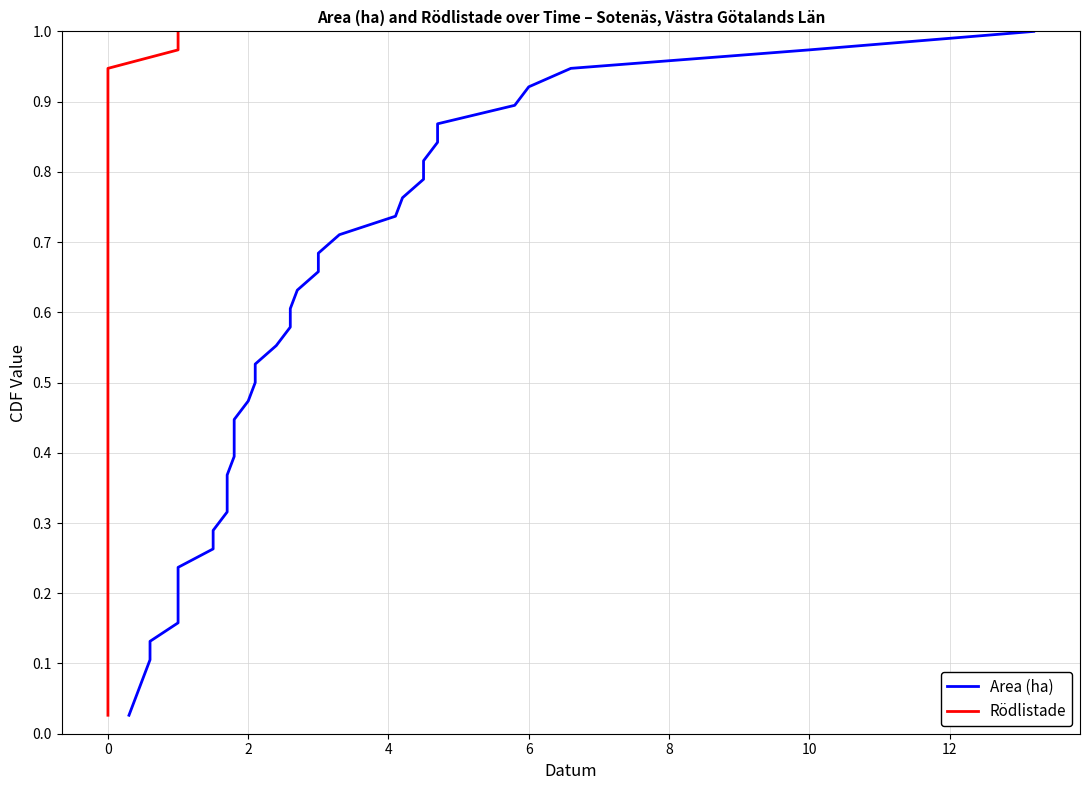

True or false: Rödlistade and Area (ha) intersect in this chart.

False